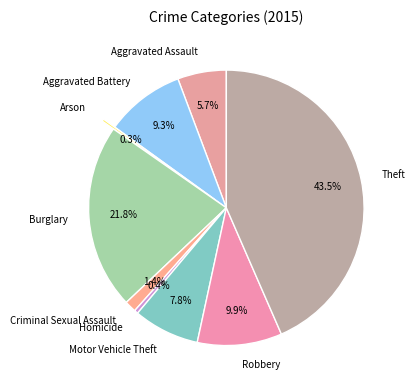

What is the largest slice in the pie chart?

Theft